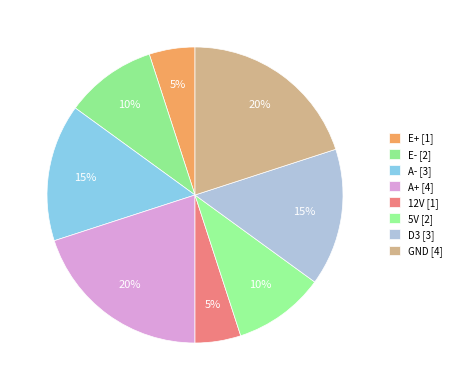

True or false: 5V accounts for 1% of the total.

False